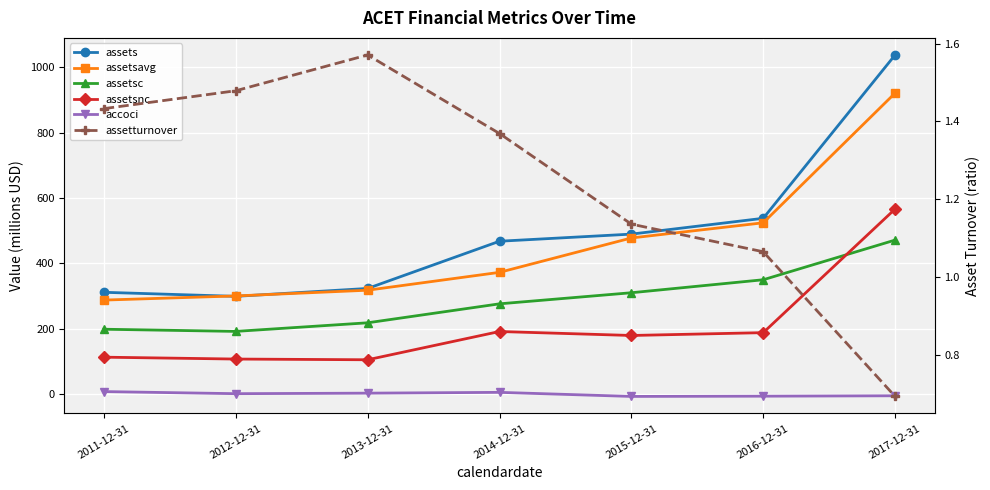

What are all the series names shown in the legend?

assets, assetsavg, assetsc, assetsnc, accoci, assetturnover